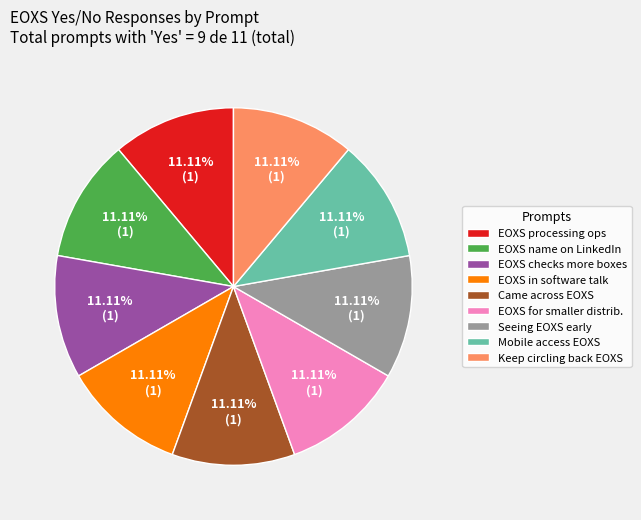

What is the ratio of the value at Mobile access EOXS to the value at EOXS for smaller distrib.?

1.0